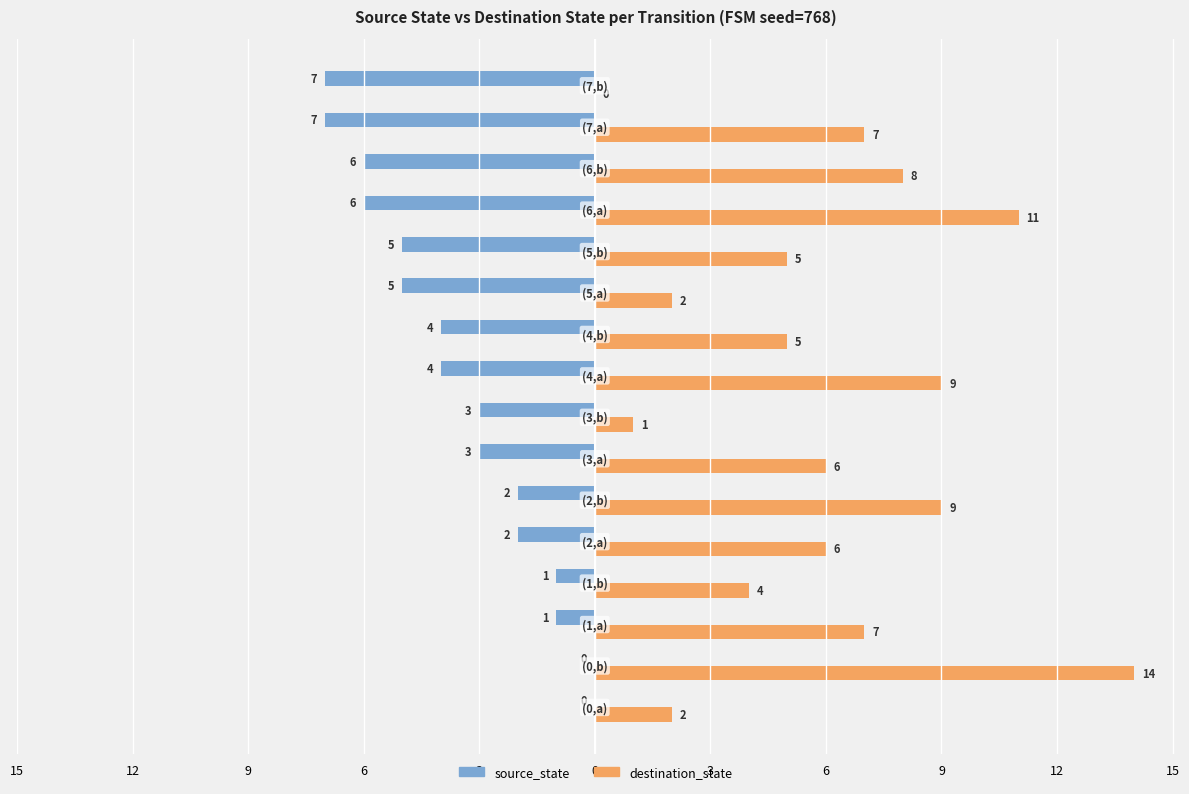

What are all the series names shown in the legend?

source_state, destination_state